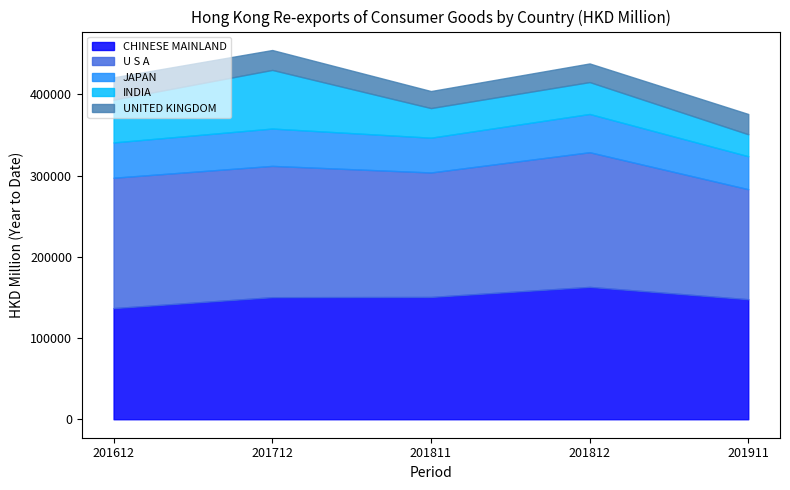

Which series changed the most between 201811 and 201911?

U S A